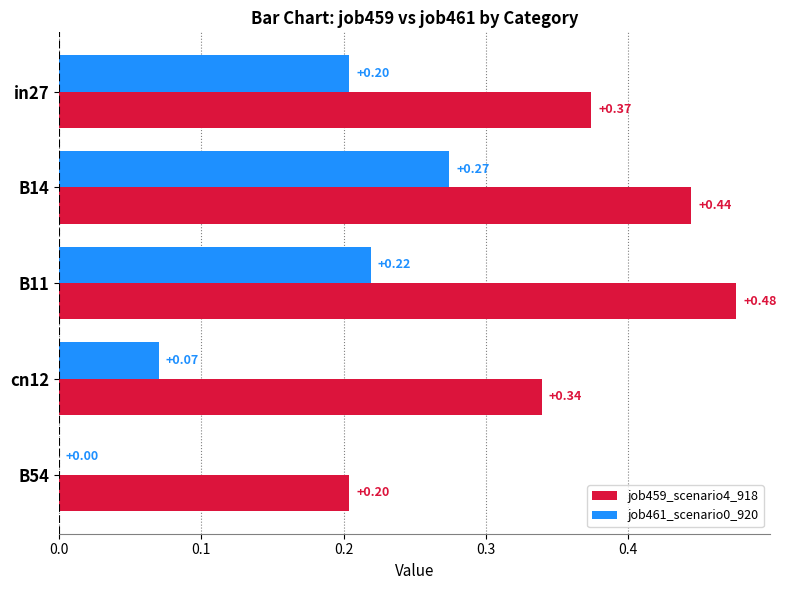

Which series changed the most between B14 and B11?

job461_scenario0_920